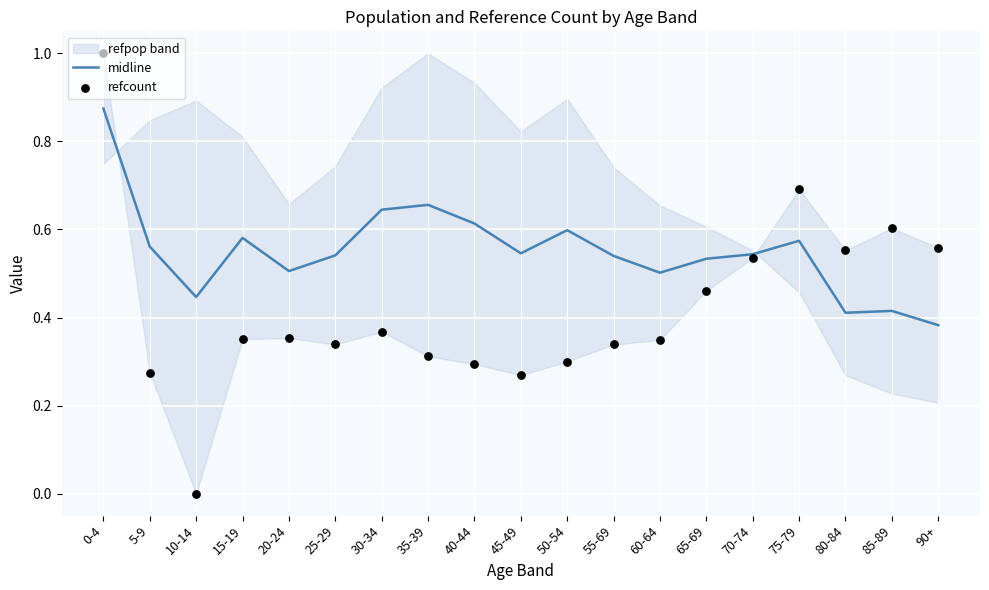

At how many categories does at least one series exceed 0?

19